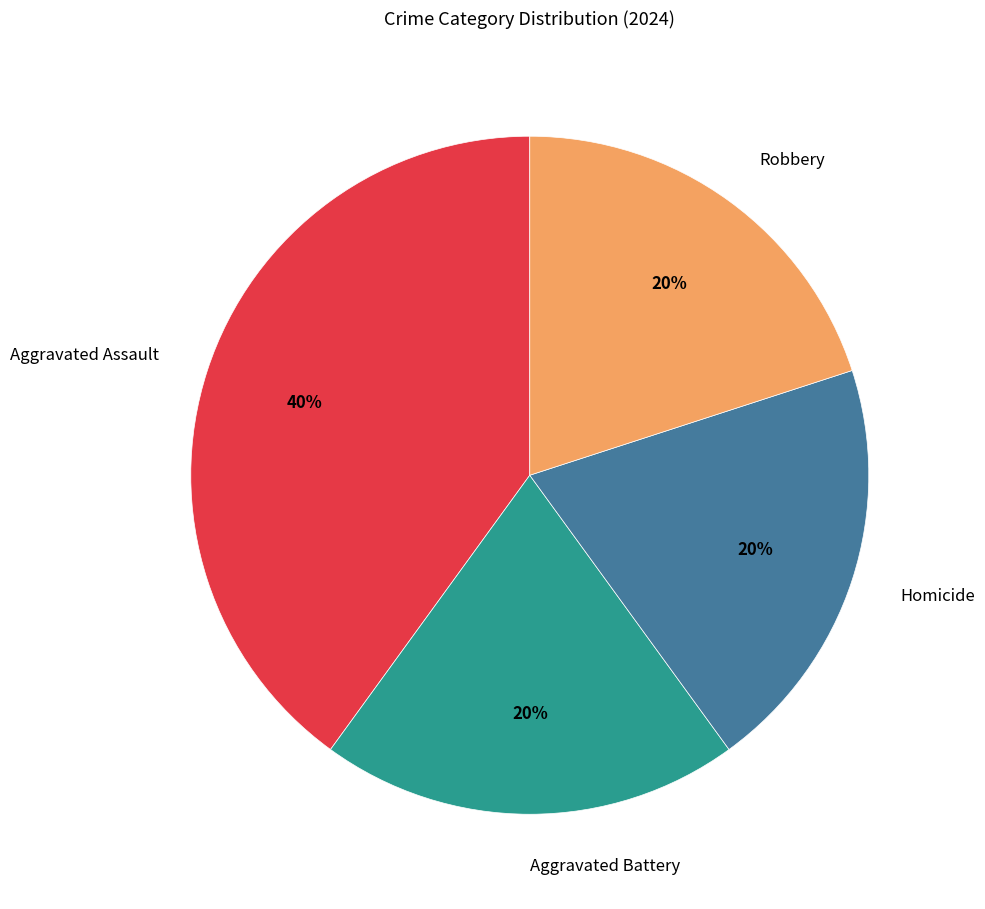

Which slice is the largest?

Aggravated Assault